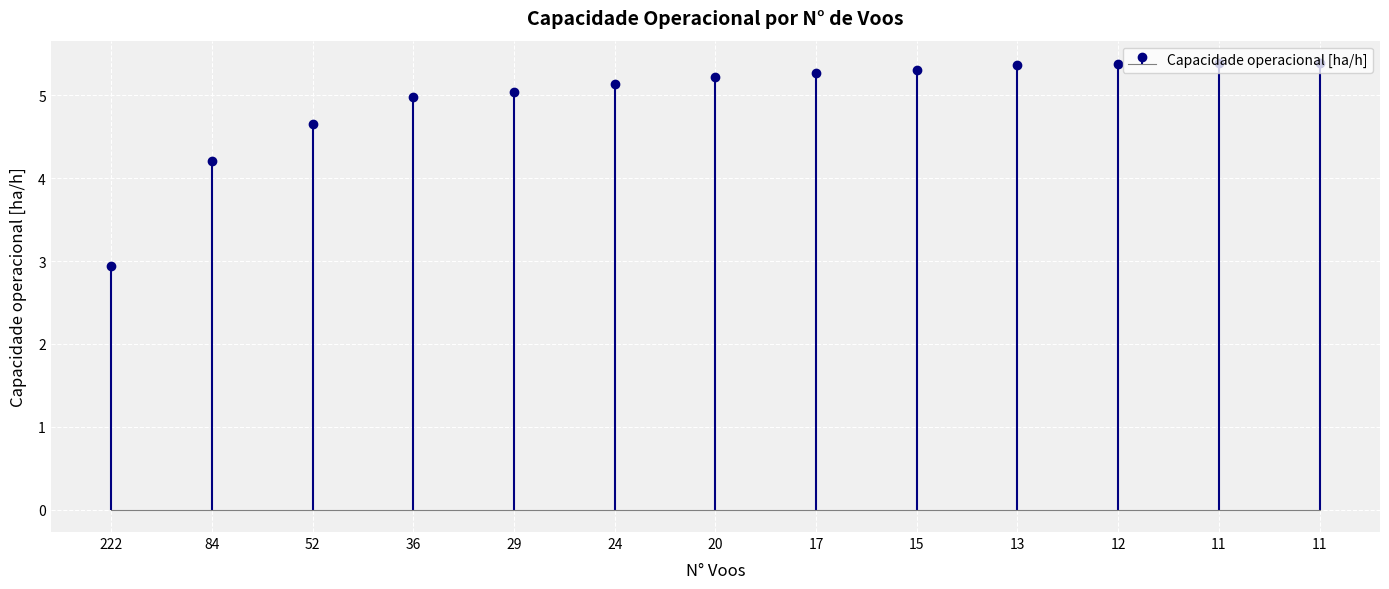

Rank the categories by value from lowest to highest.

222, 84, 52, 36, 29, 24, 20, 17, 15, 13, 12, 11, 11